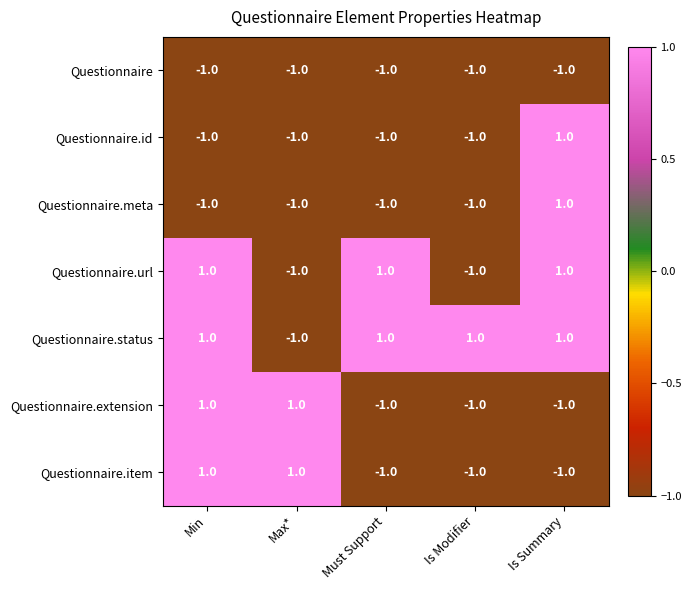

Which series has the largest total across all categories?

Questionnaire.status